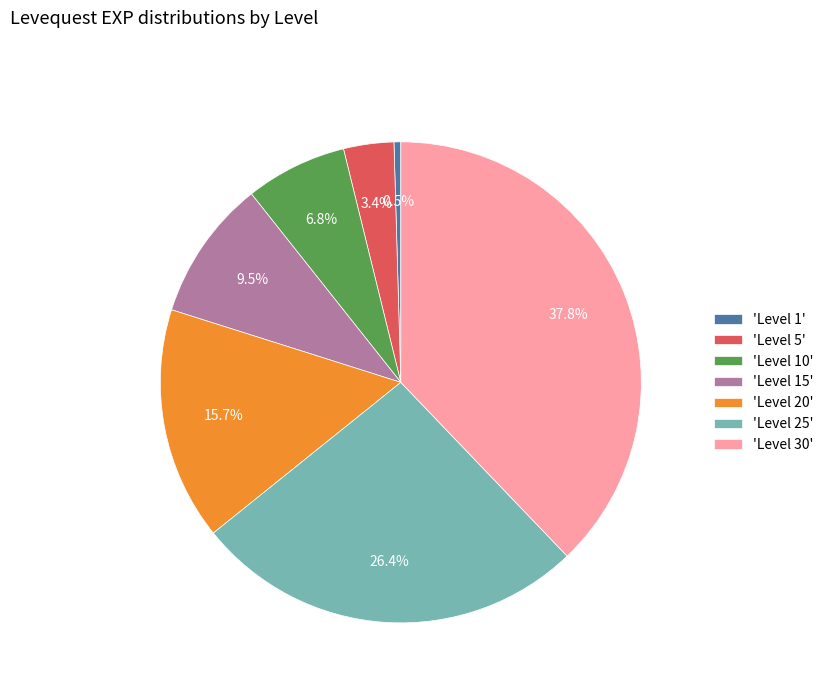

Rank the categories by value from lowest to highest.

'Level 1', 'Level 5', 'Level 10', 'Level 15', 'Level 20', 'Level 25', 'Level 30'